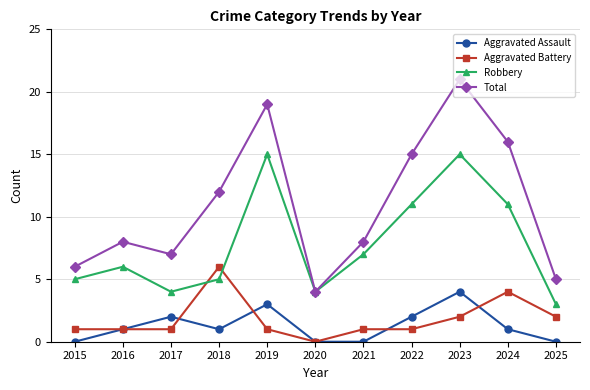

In Robbery, how many points are higher than both neighbors (excluding endpoints)?

3